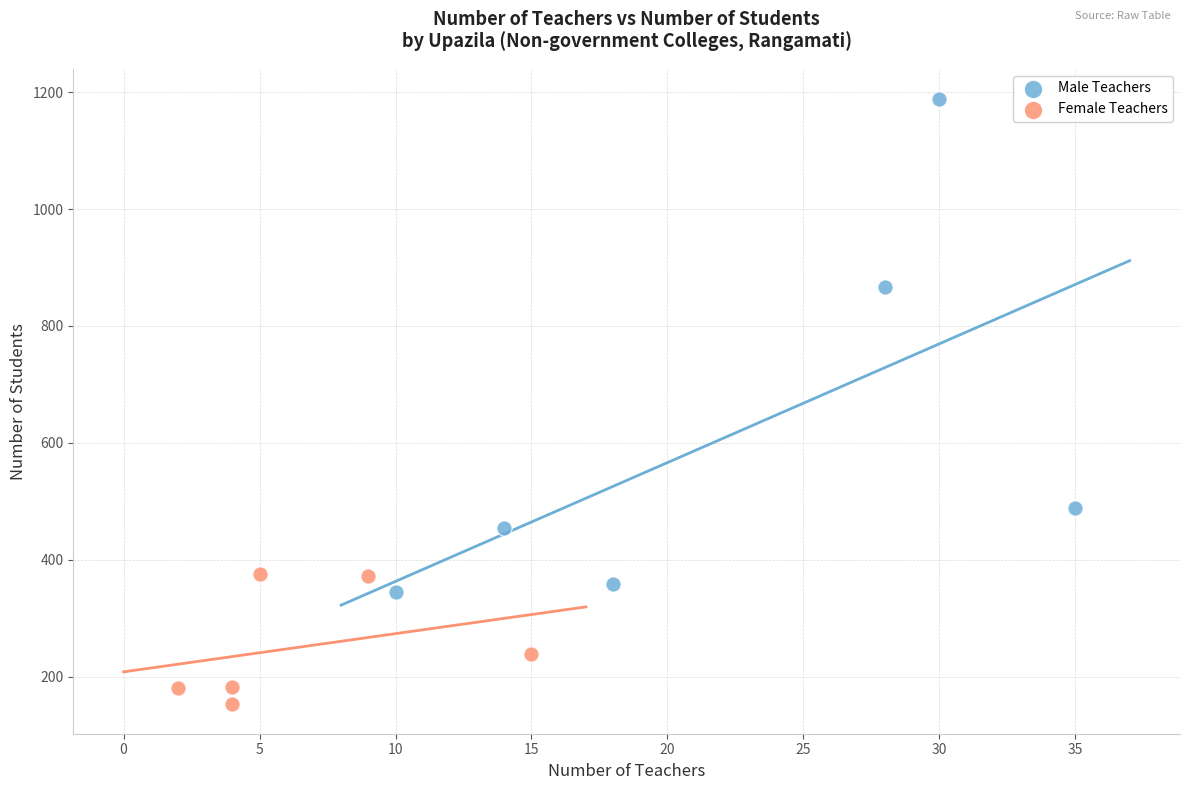

Which series contains the lowest Y value?

Female Teachers